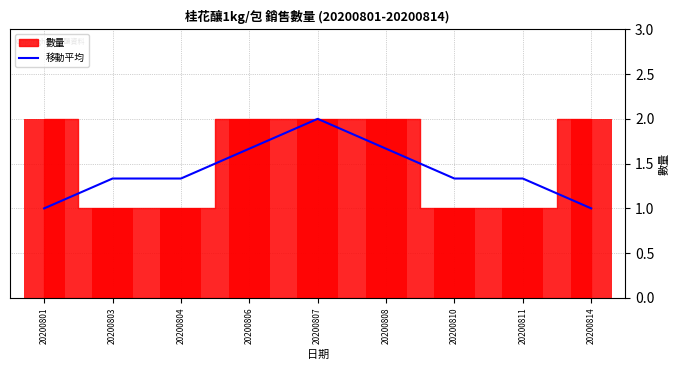

What is the difference between the maximum and second lowest values?

1.0